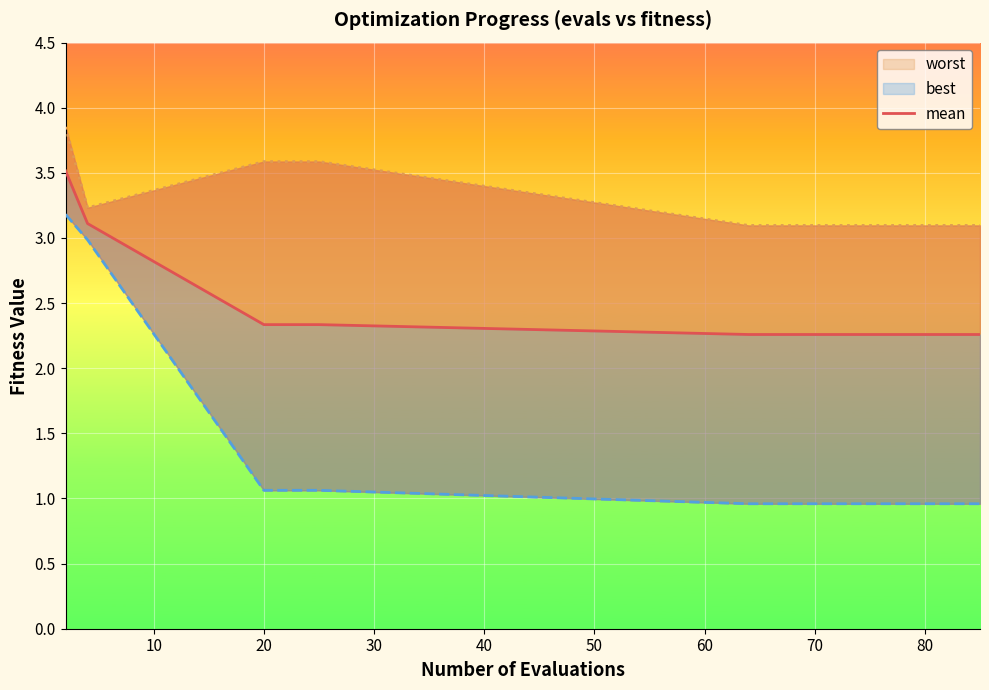

What are all the series names shown in the legend?

mean, best, worst